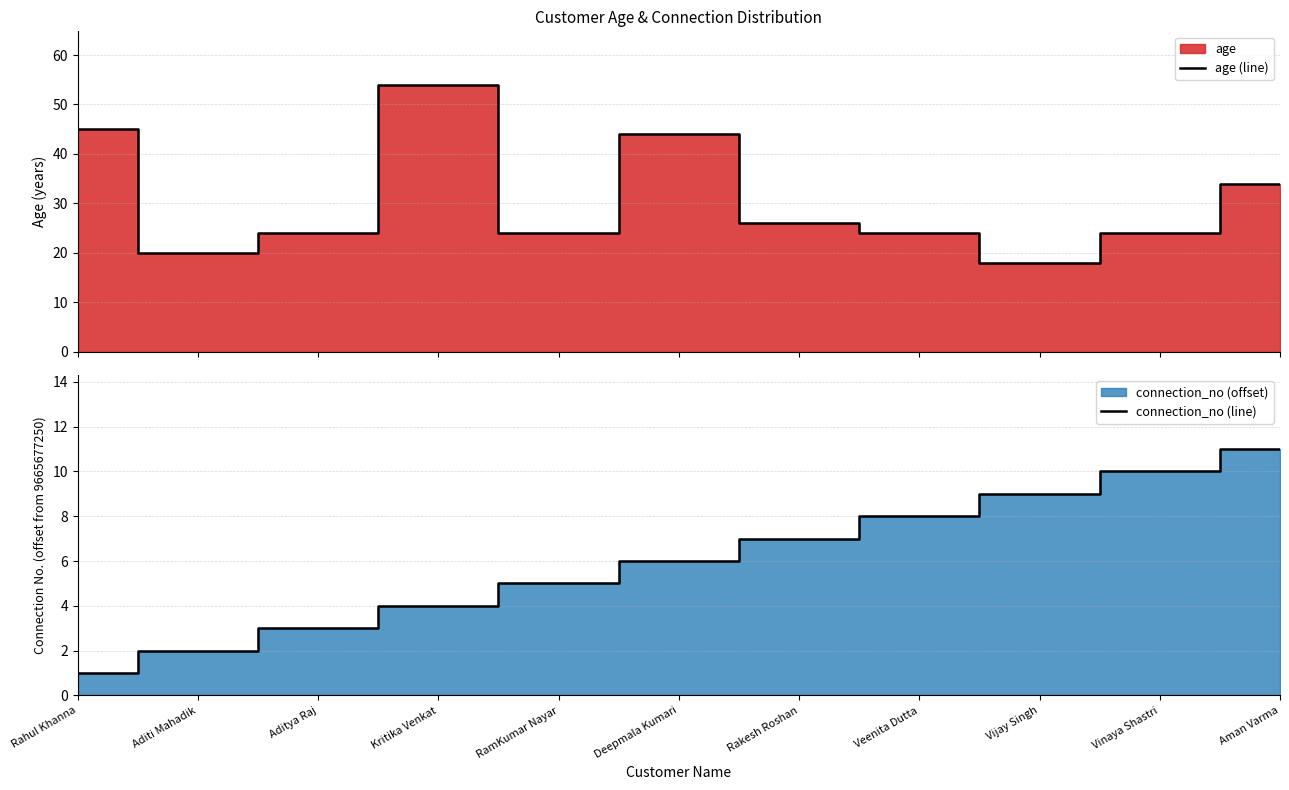

Rank the series by their average value, from lowest to highest.

connection_no (line), age (line)